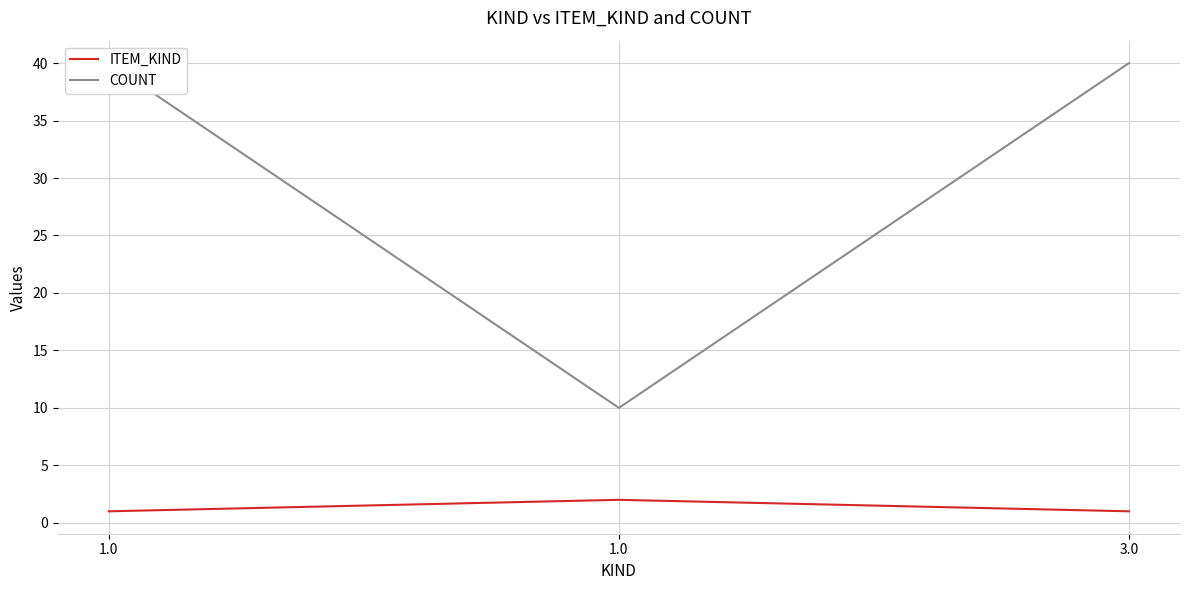

List the series in order of their overall mean, highest first.

COUNT, ITEM_KIND